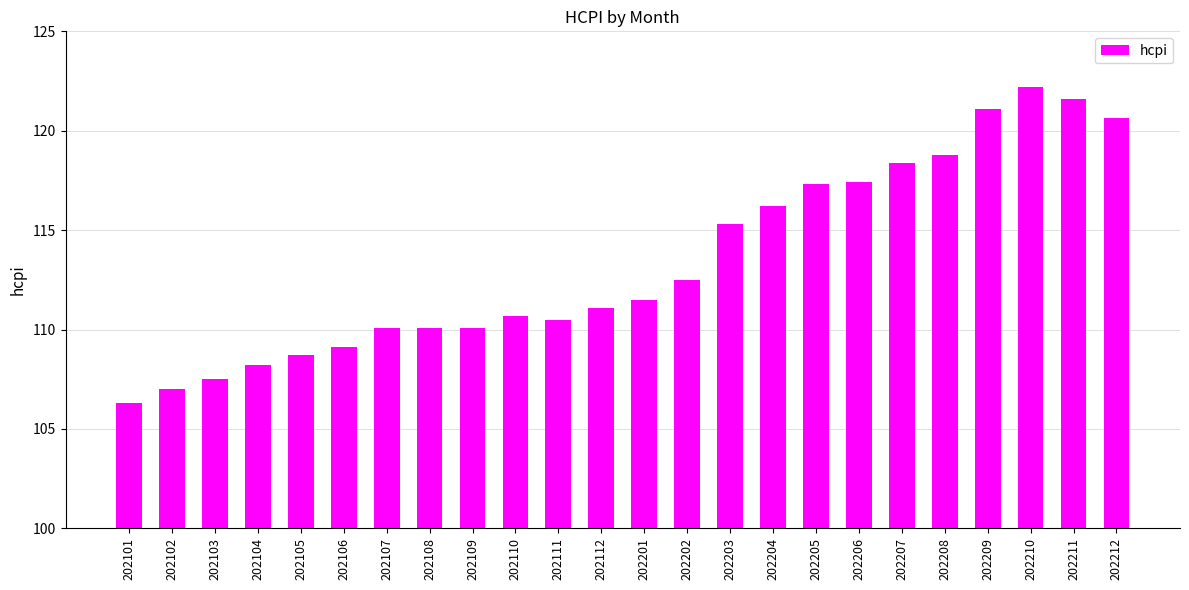

Are the bars grouped side by side (vs. stacked)?

No